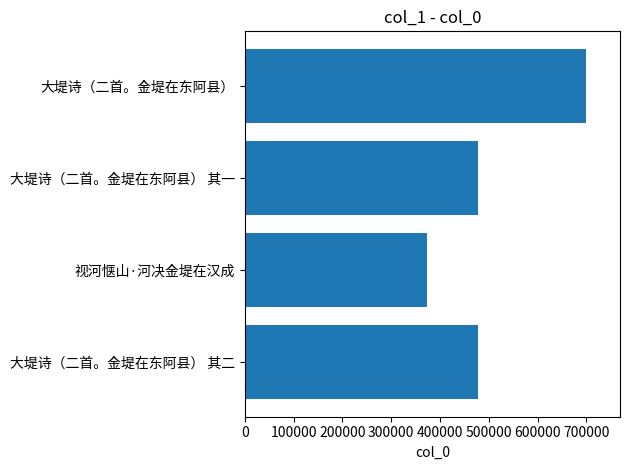

What is the difference between the values at 视河惬山·河决金堤在汉成 and 大堤诗（二首。金堤在东阿县） 其二?

104321